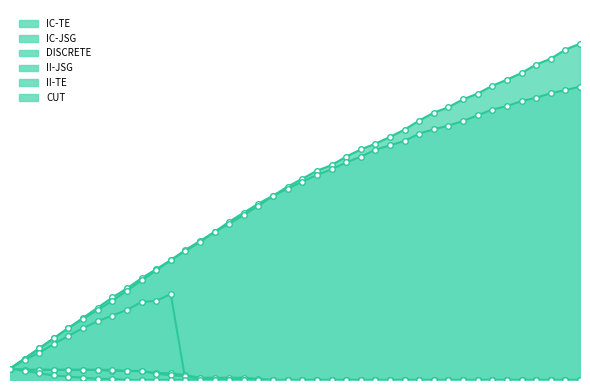

What is the difference between the IC-TE values at 16 and 6?

1680